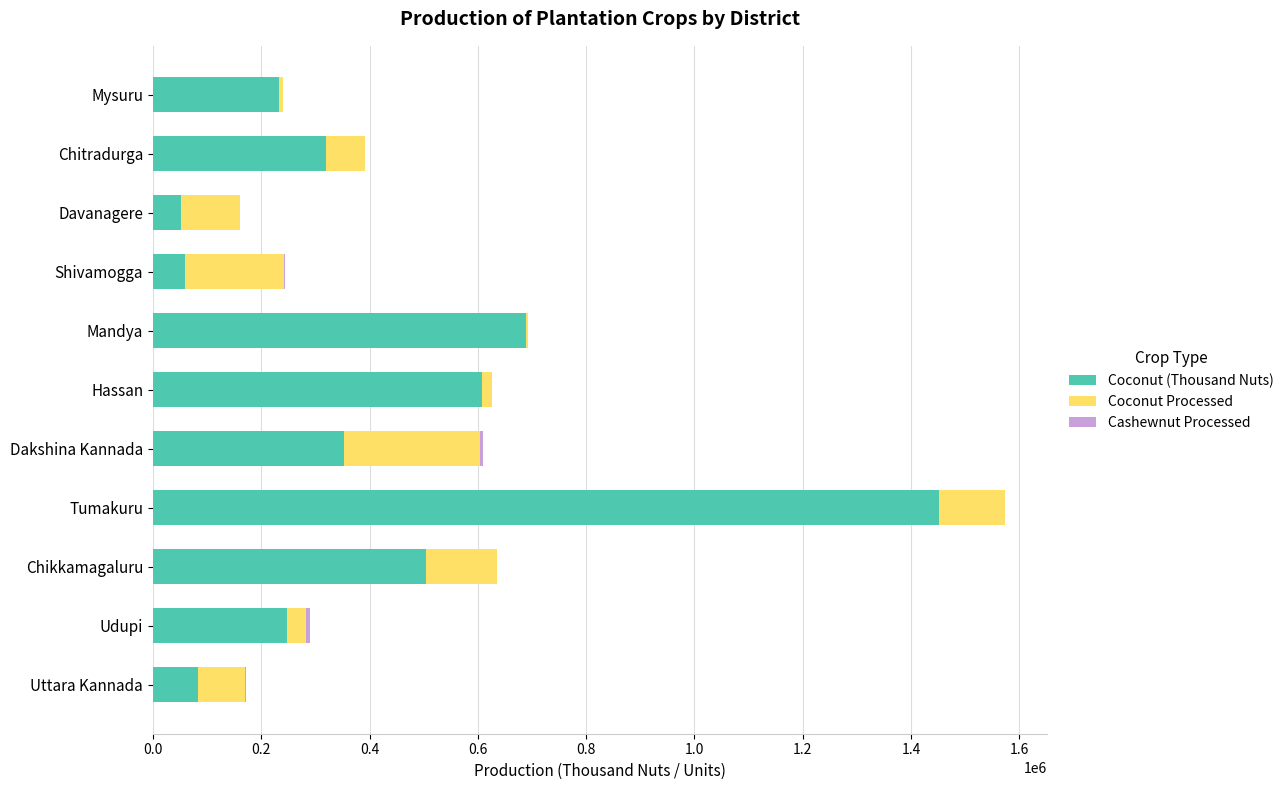

At which category is the sum across all series the highest?

Tumakuru